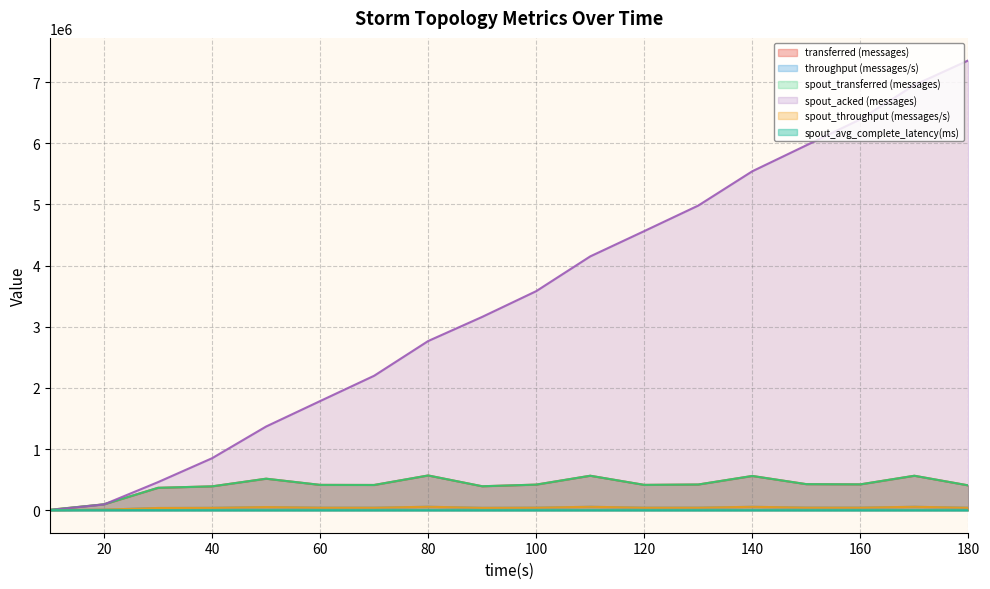

At which category is the sum across all series the highest?

180